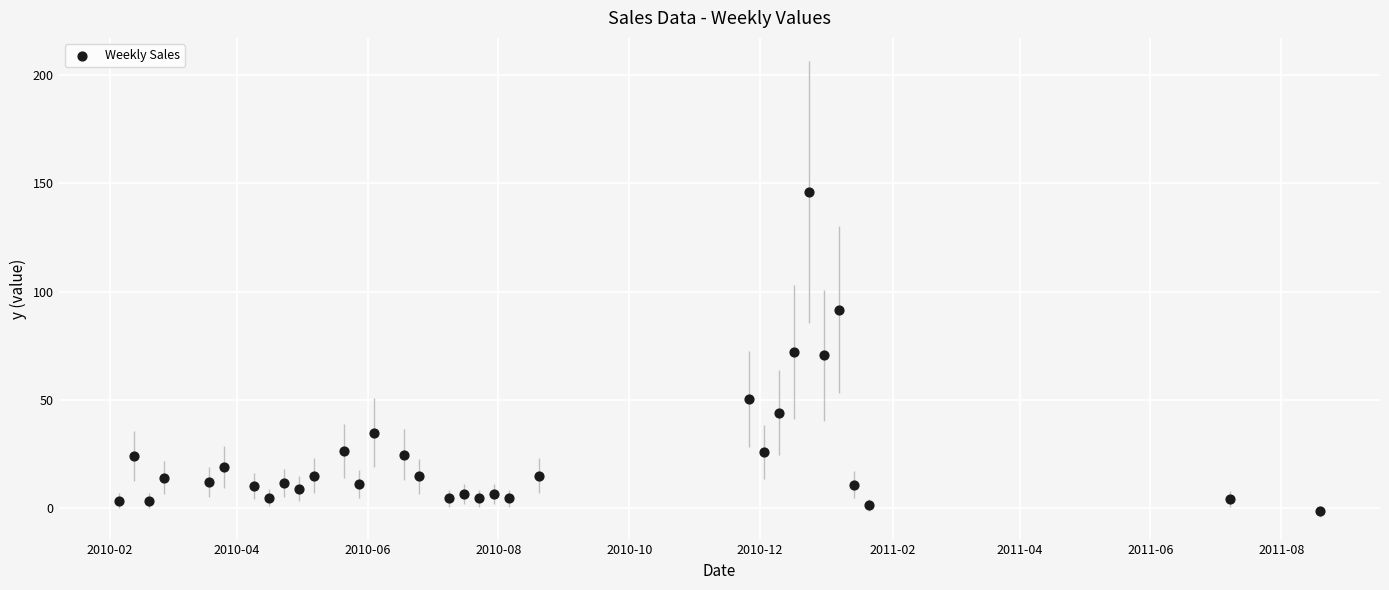

What is the range of X values (max minus min)?

560.0